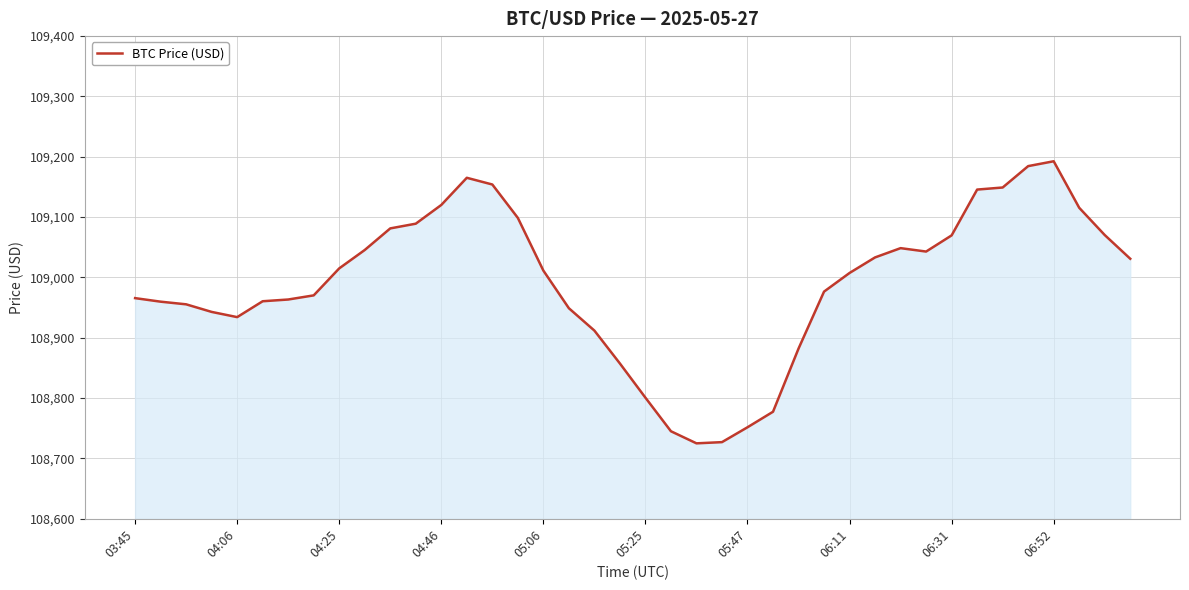

What is the difference between the maximum and minimum values?

467.5